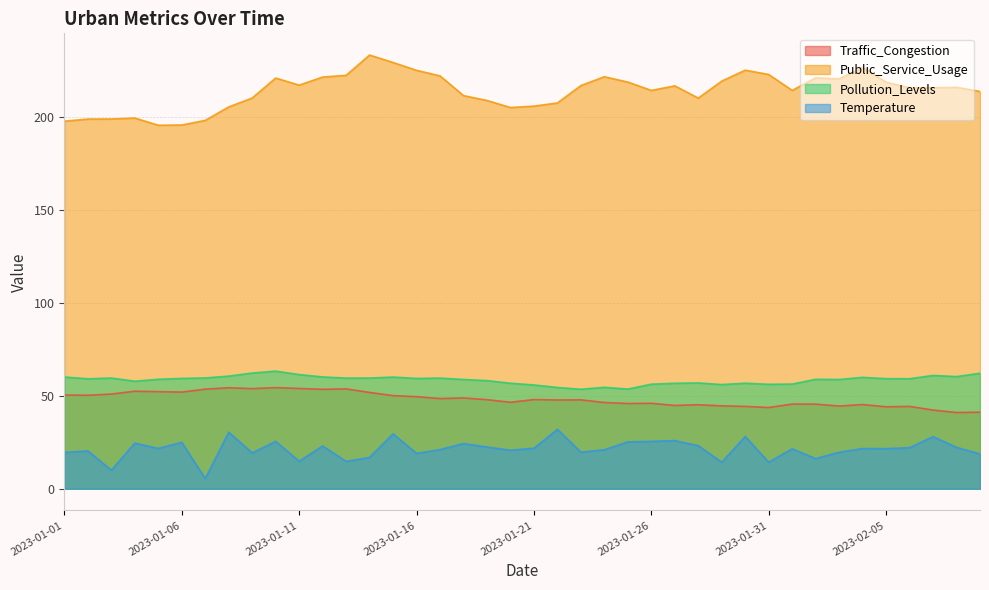

What is the approximate value of Pollution_Levels at 2023-01-09?

62.3